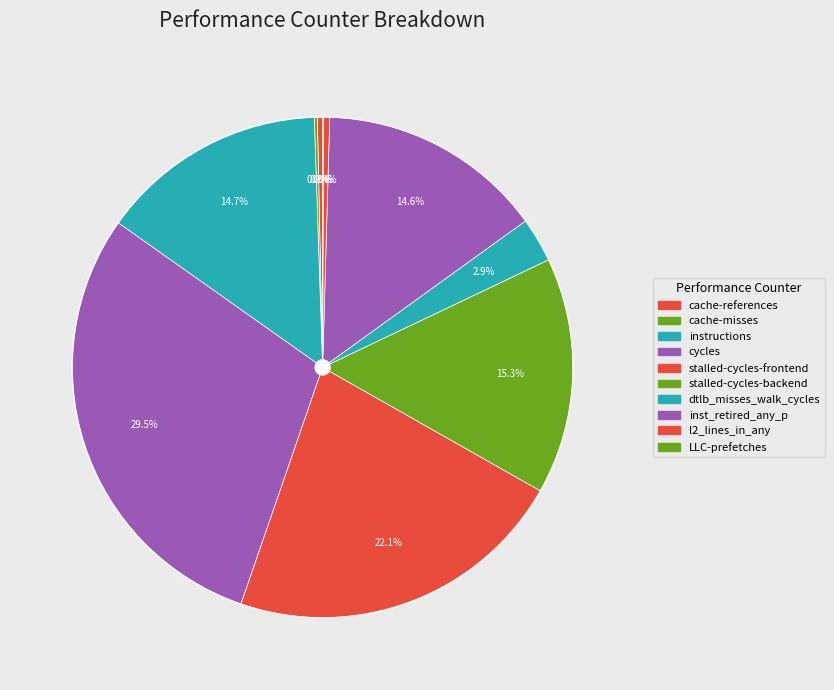

Which category has the biggest portion of the pie?

cycles